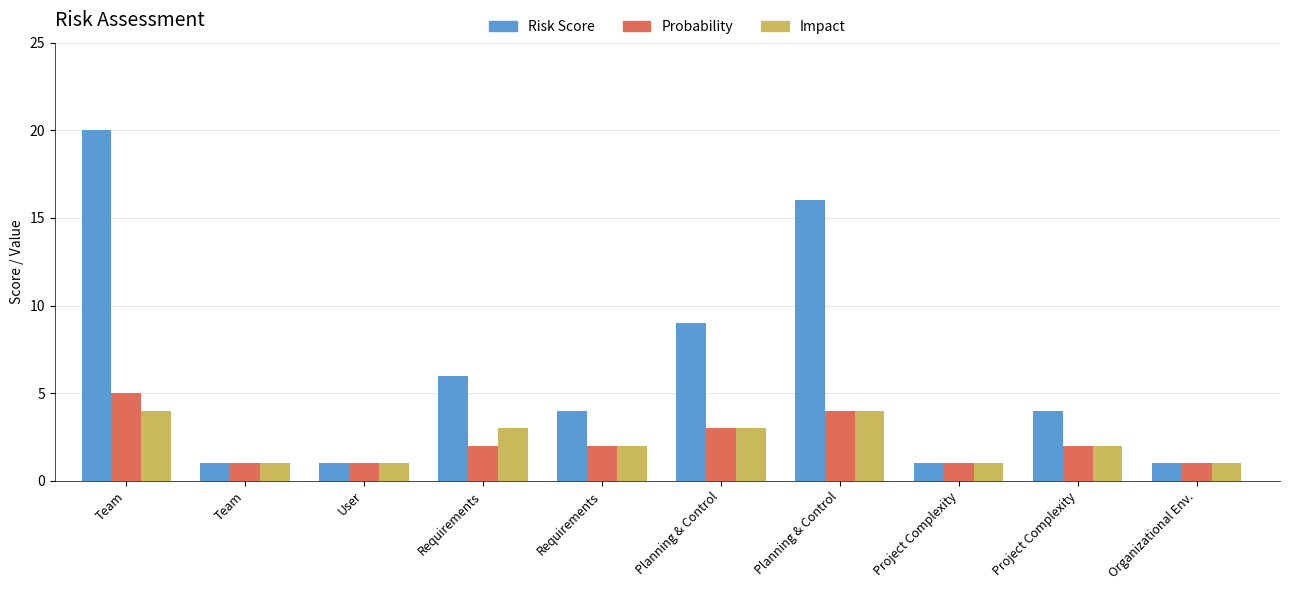

What is the value of the Risk Score bar at the 5th from the left?

6